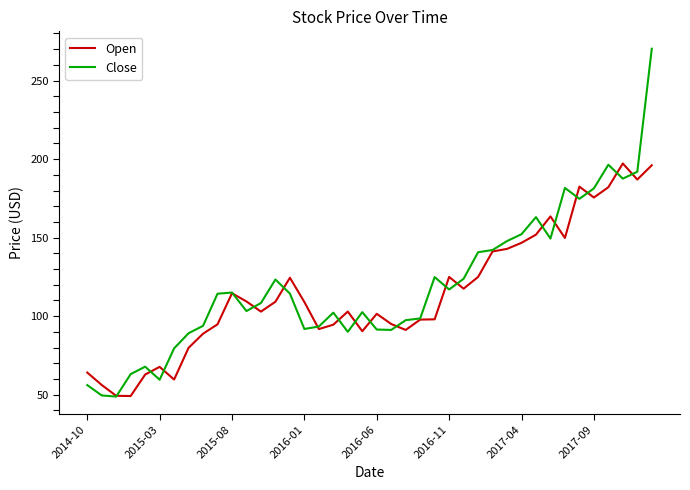

Which series has the largest range (max minus min)?

Close